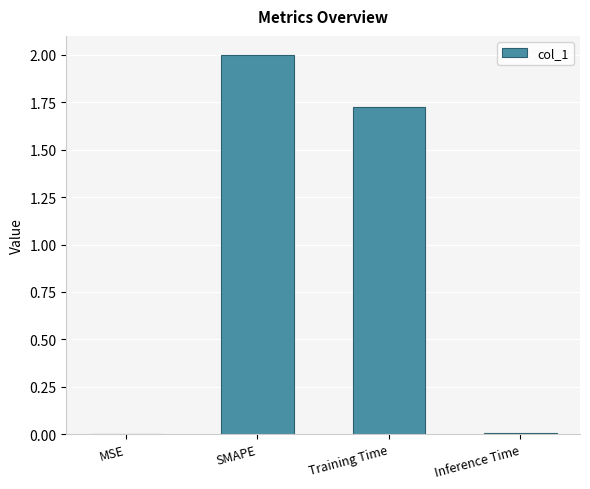

Which has a higher value, Training Time or MSE?

Training Time